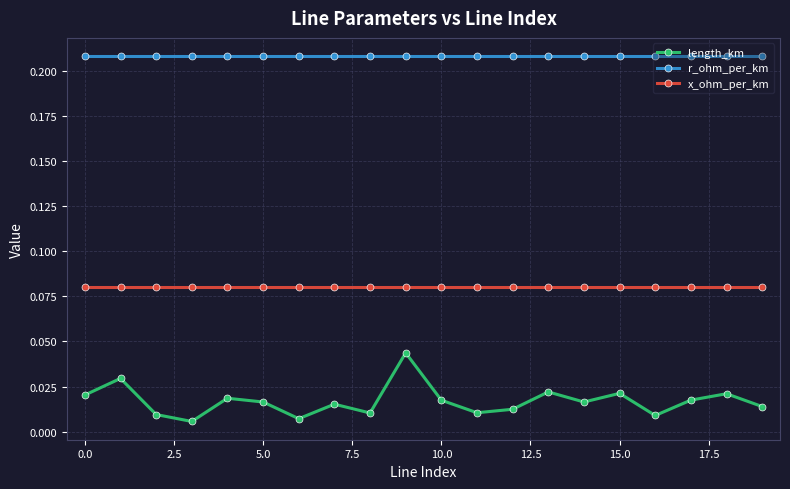

In length_km, how many points are lower than both neighbors (excluding endpoints)?

6